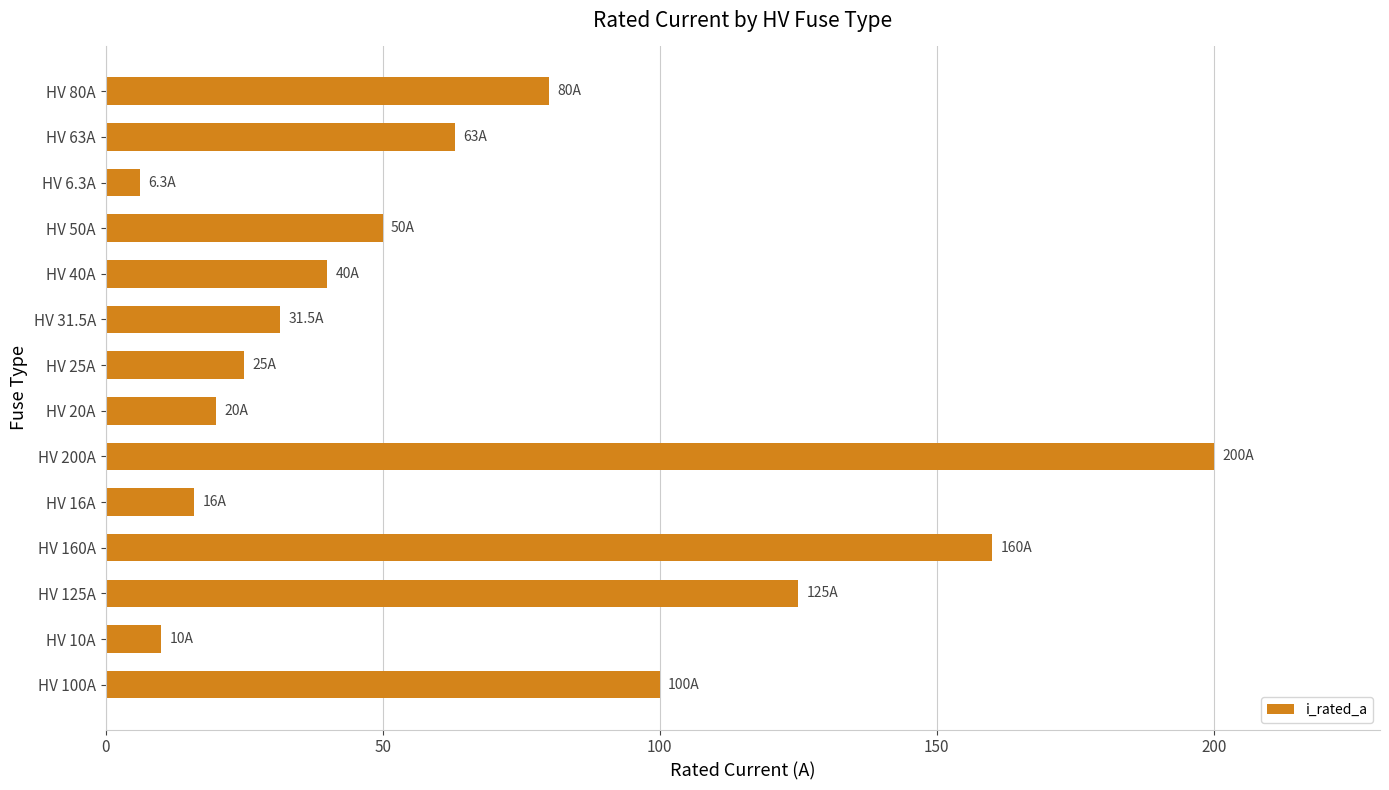

Rank the categories by value from highest to lowest.

HV 200A, HV 160A, HV 125A, HV 100A, HV 80A, HV 63A, HV 50A, HV 40A, HV 31.5A, HV 25A, HV 20A, HV 16A, HV 10A, HV 6.3A